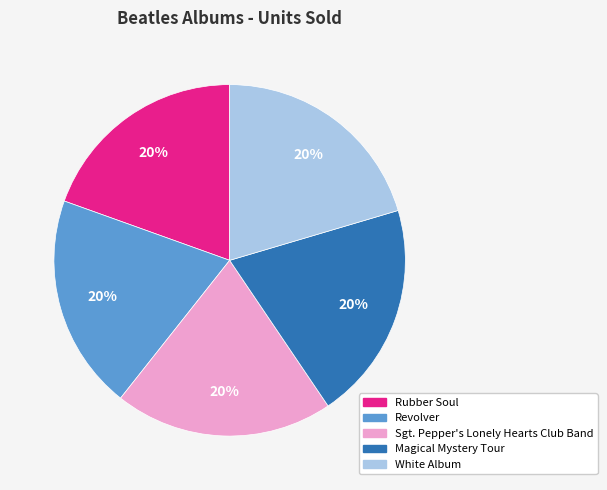

To the nearest percent, what is the average slice percentage?

20%